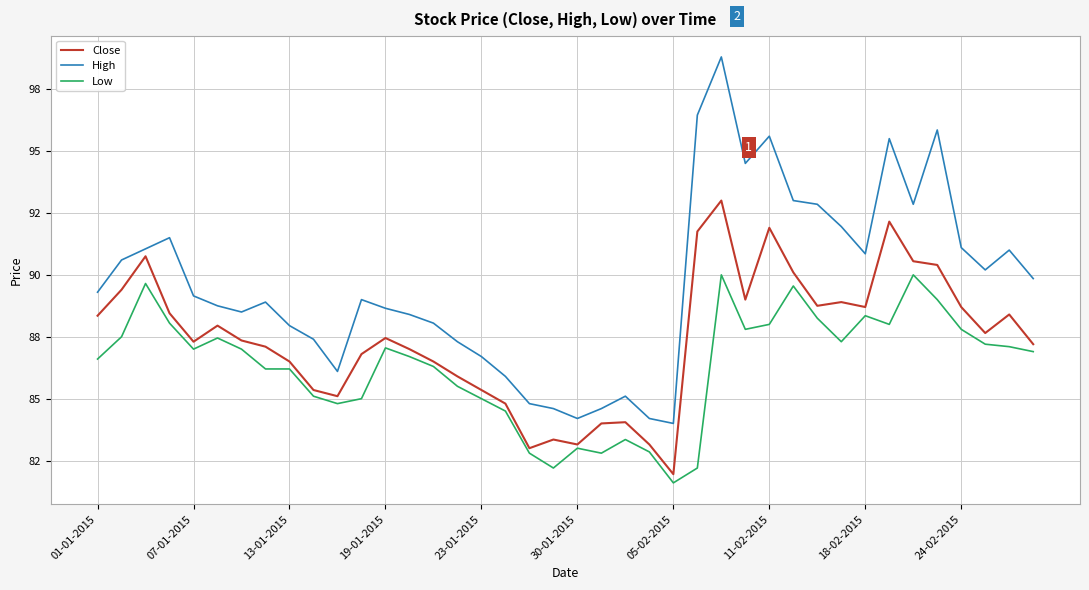

Which series has the widest spread of values?

High